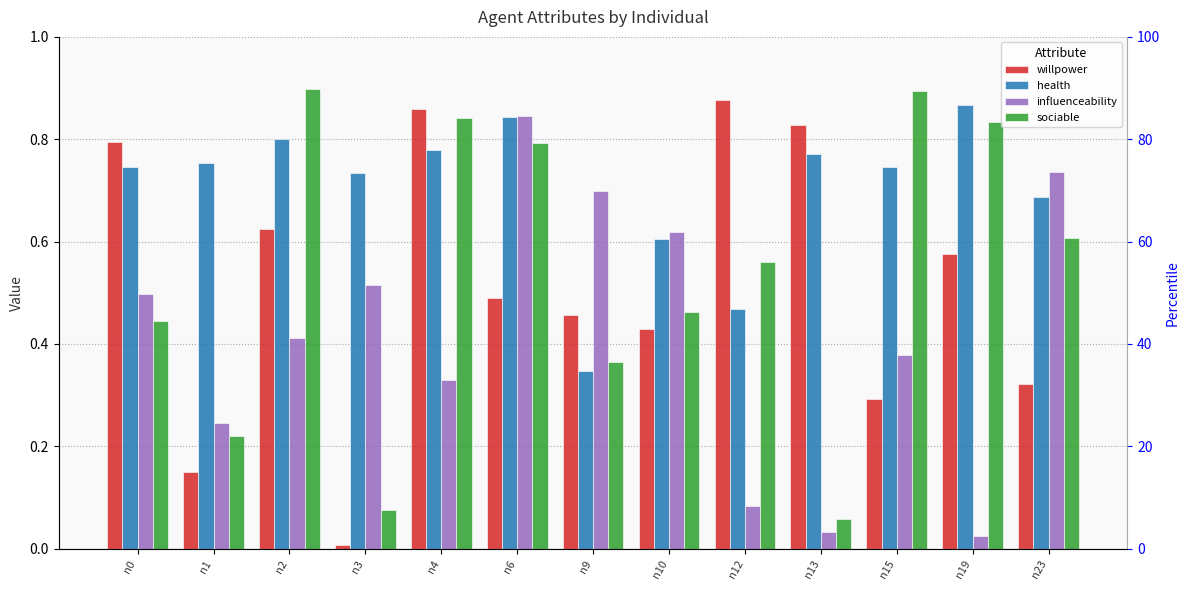

Is it true that sociable equals 0.9 at n12?

False